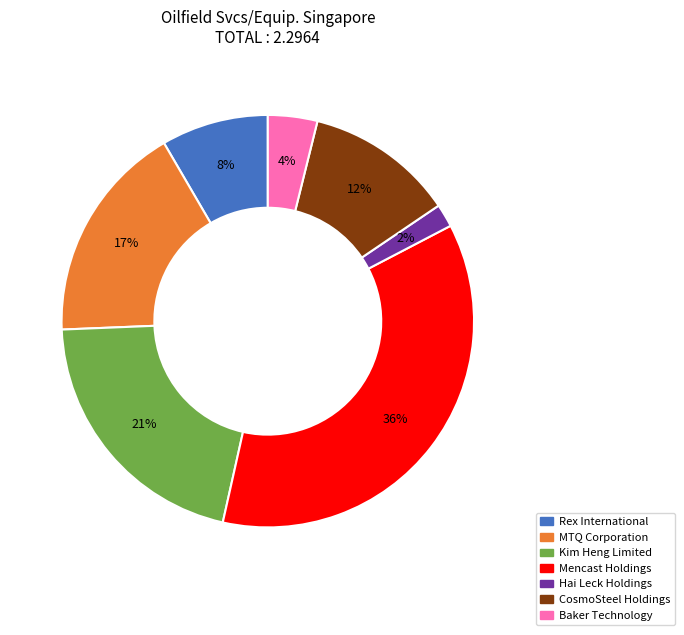

Is there a majority slice in this chart?

No